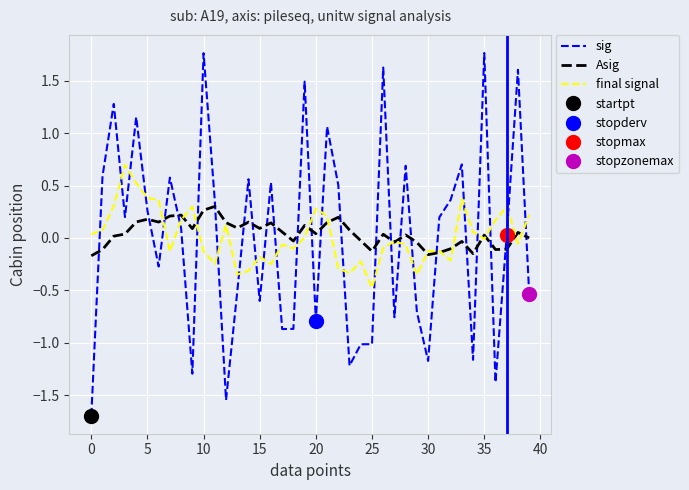

Which series has the widest spread of values?

sig